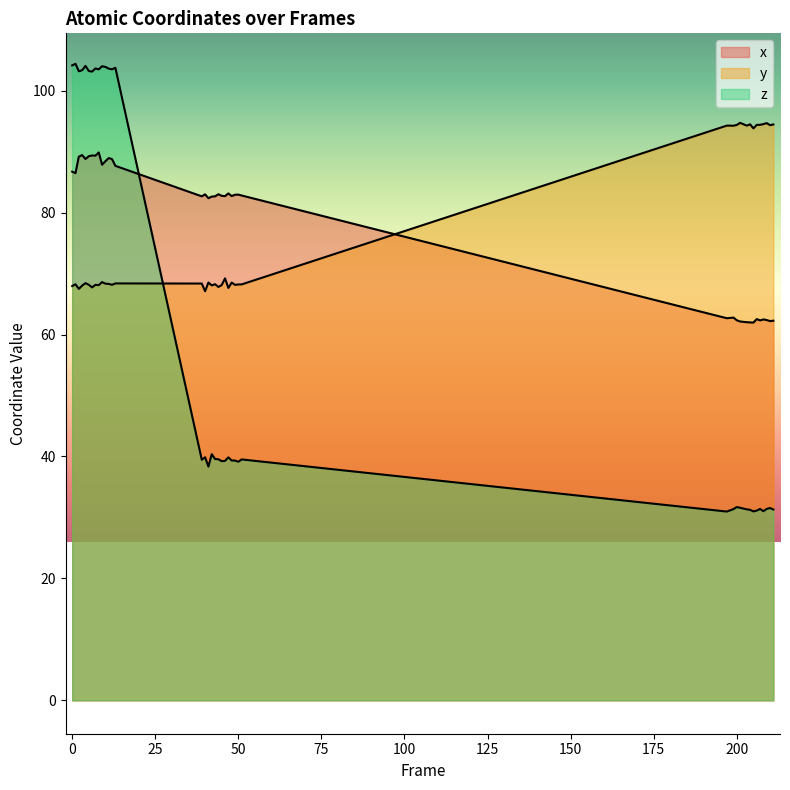

How many lines are shown in the chart?

3